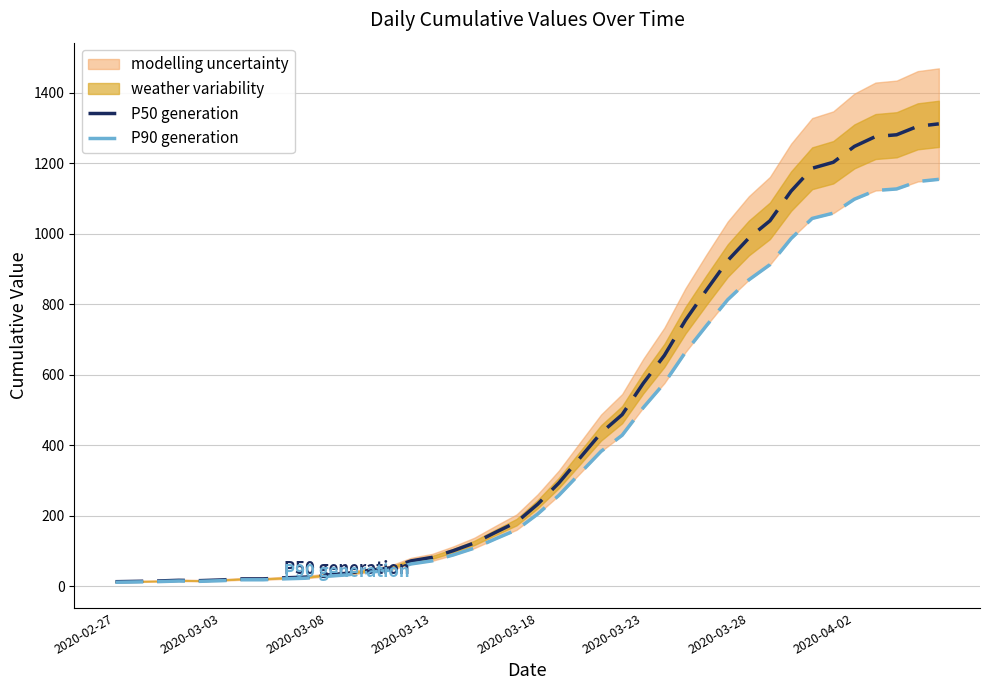

What is the difference between the second highest and second lowest values in the P50 generation series?

1291